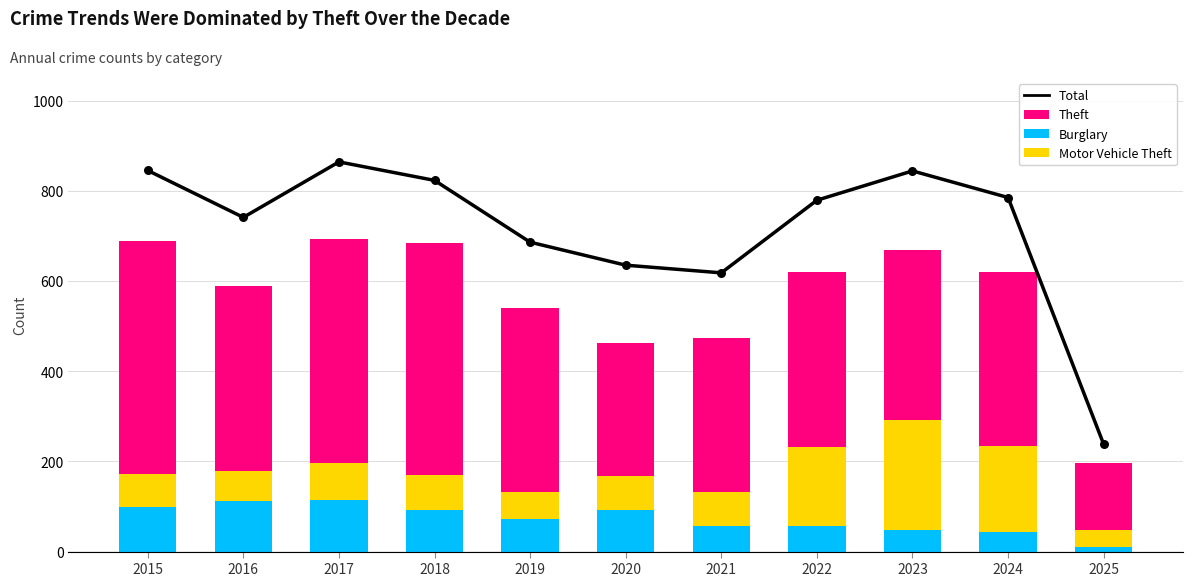

What is the total value across all series at 2018?

1508